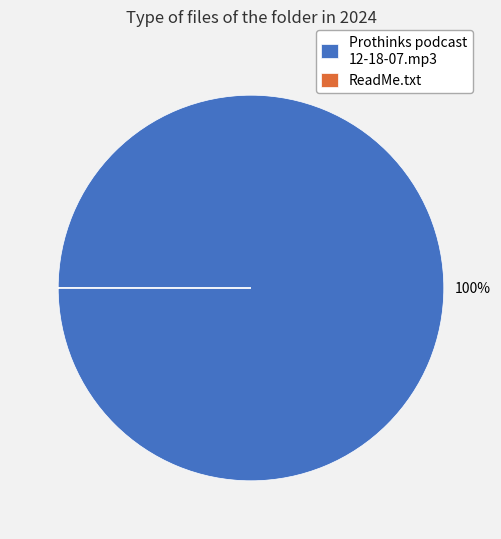

Is there a majority slice in this chart?

Yes